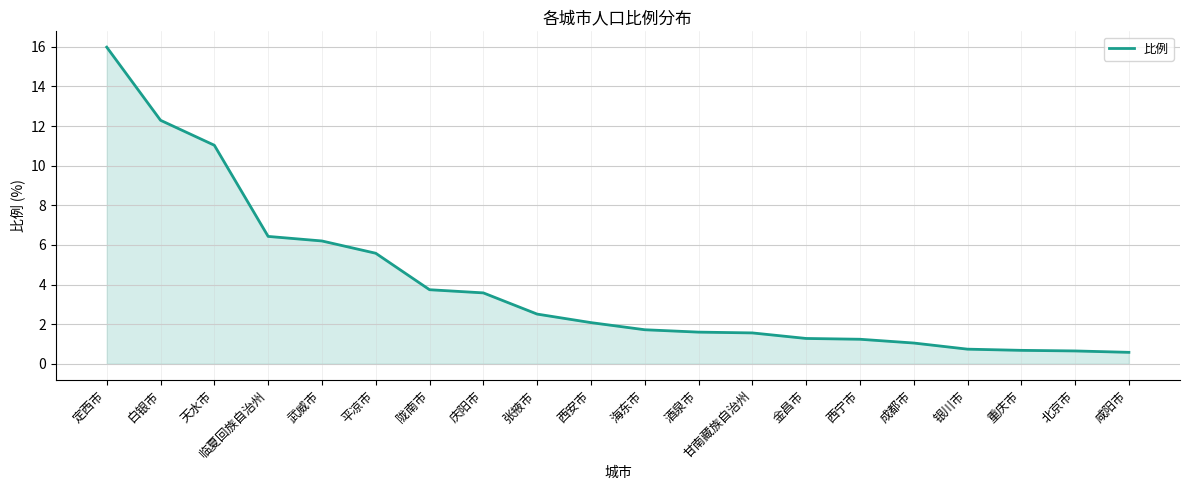

How many values are below 2?

10